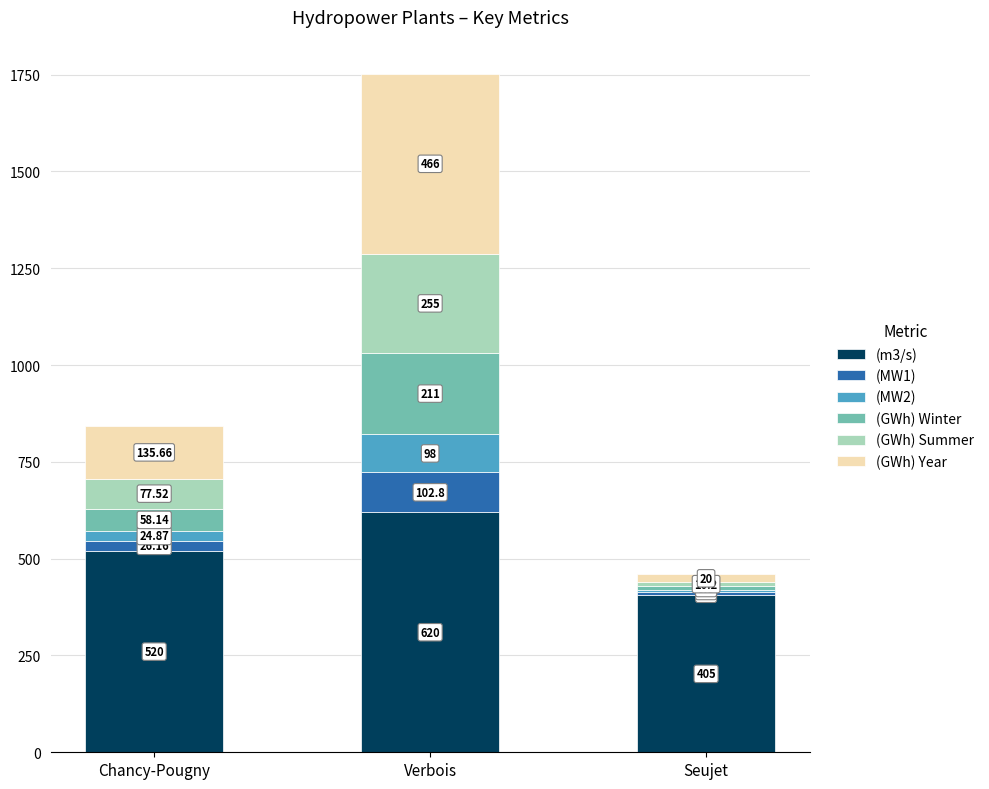

List the series in order of their peak value, highest first.

(m3/s), (GWh) Year, (GWh) Summer, (GWh) Winter, (MW1), (MW2)